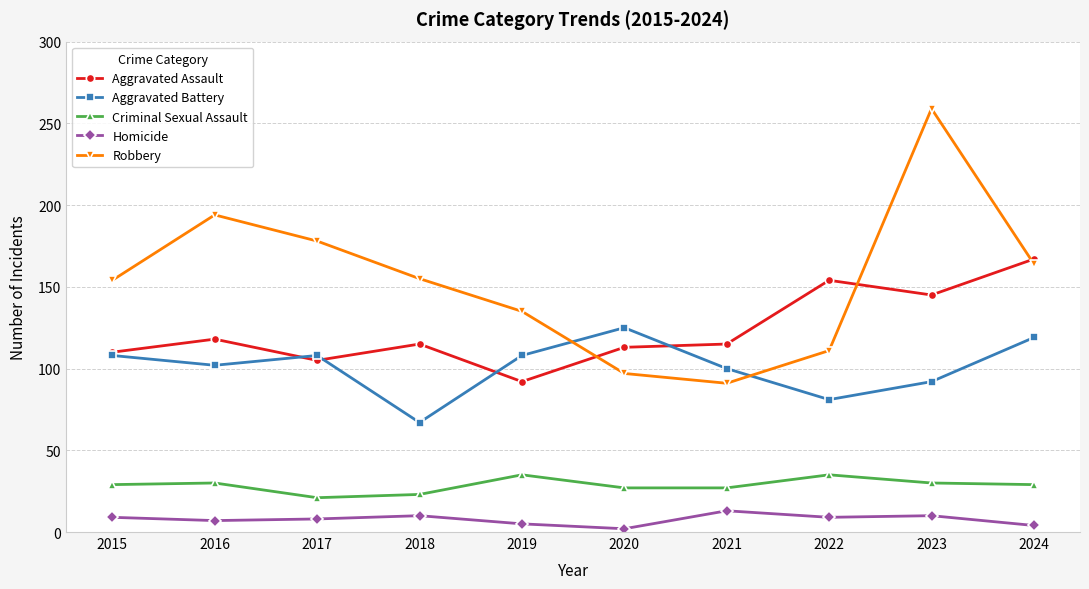

At which label does Aggravated Assault reach its peak?

2024